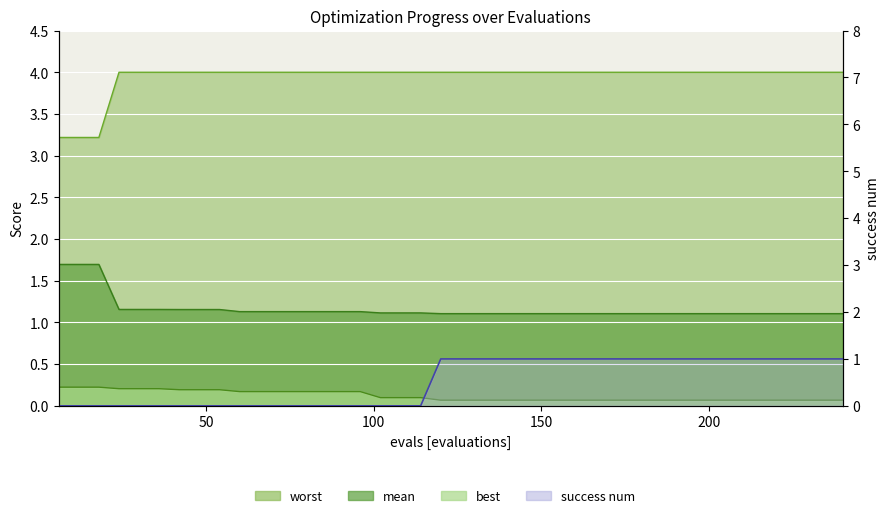

List the series in order of their peak value, highest first.

worst, mean, success_num, best